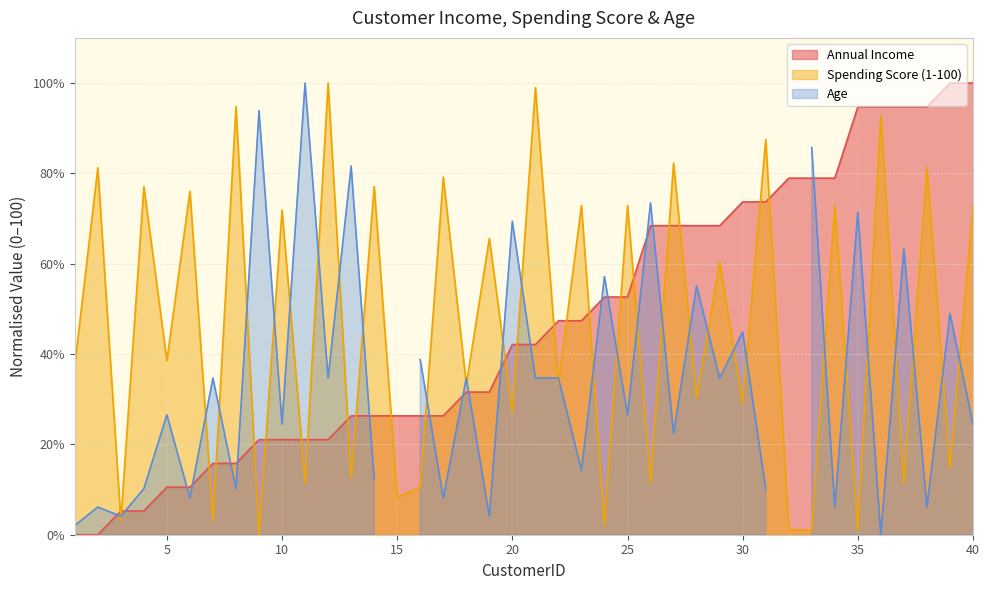

What is the average value of the Annual Income series?

46.6